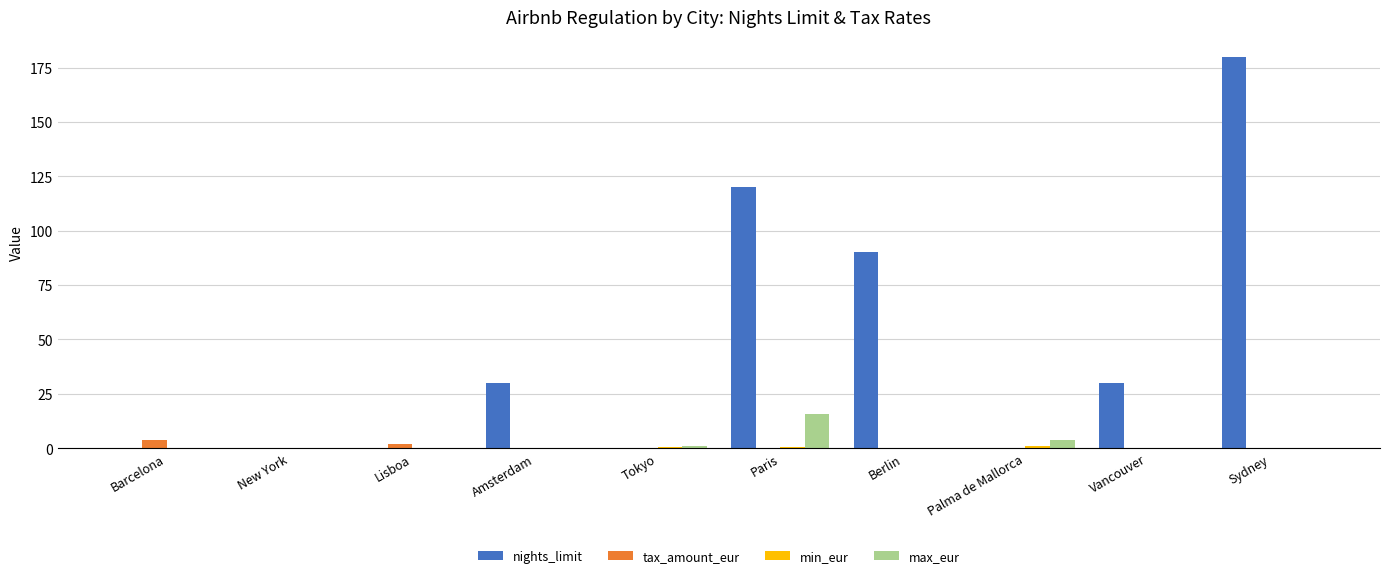

The max_eur series shows 15.6 at Paris. True or false?

True